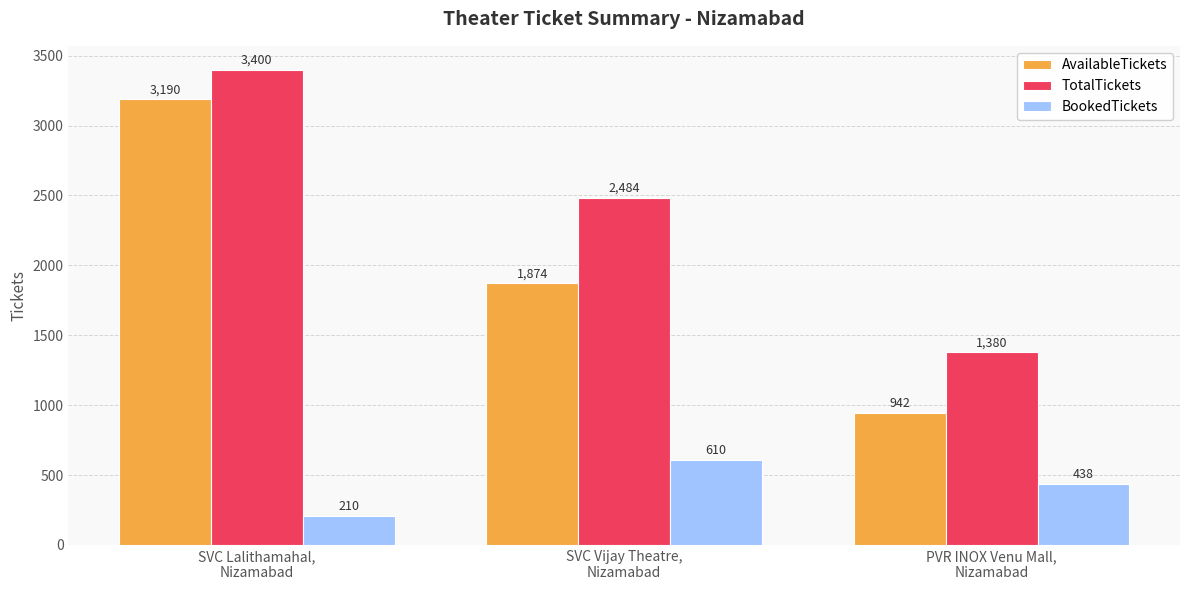

How many groups of bars are there?

3